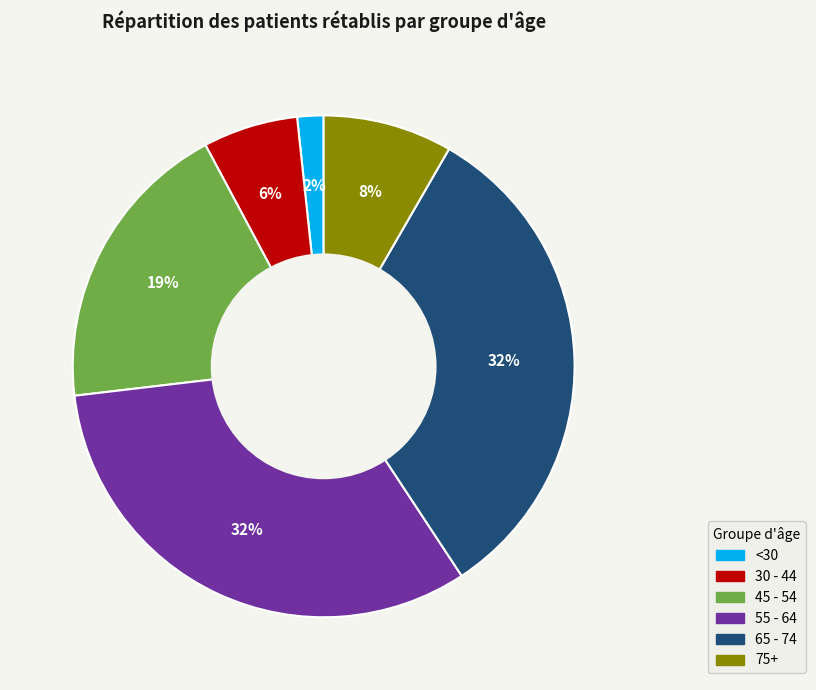

Which has a higher value, 30 - 44 or 45 - 54?

45 - 54